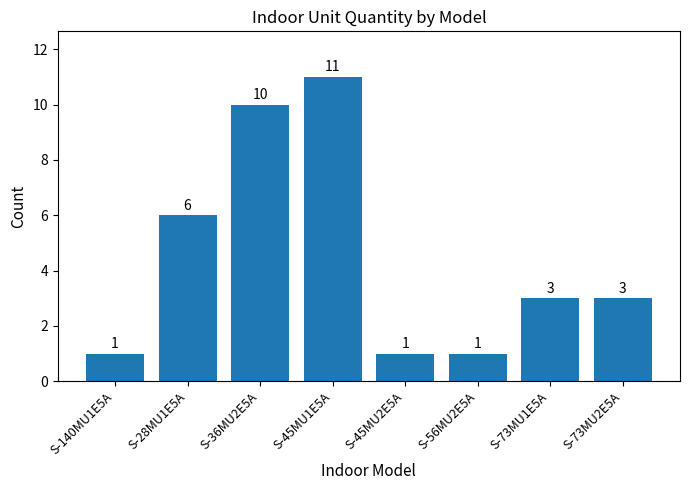

Reading left to right, list all the values displayed in this chart.

1	6	10	11	1	1	3	3